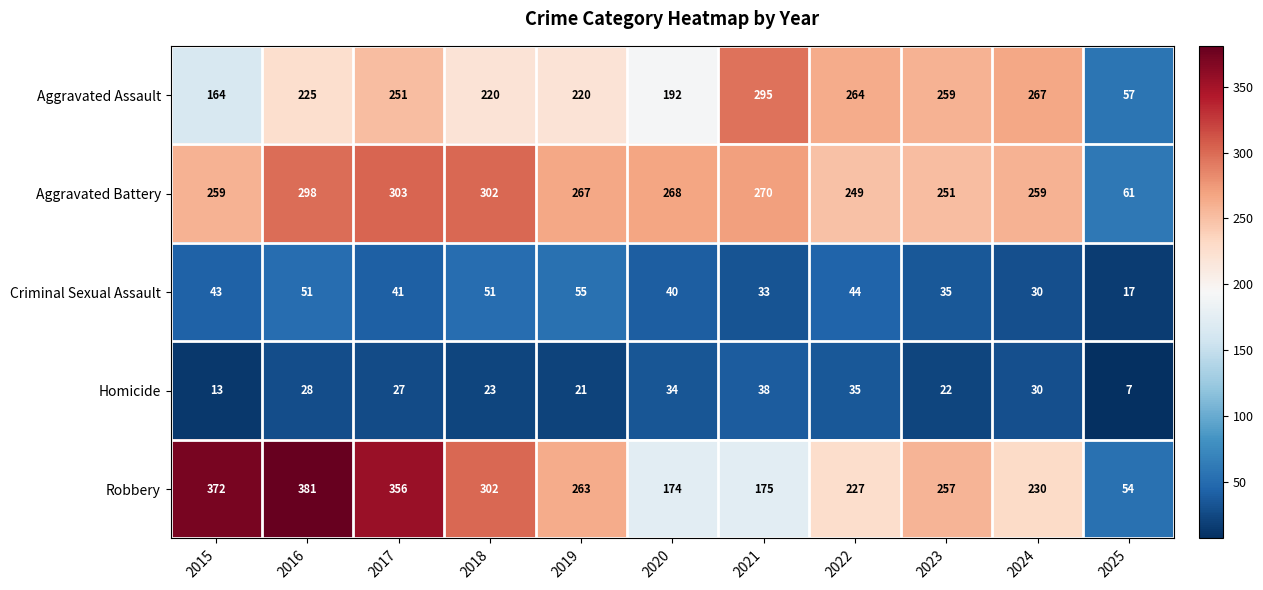

Which series has the largest range (max minus min)?

Robbery